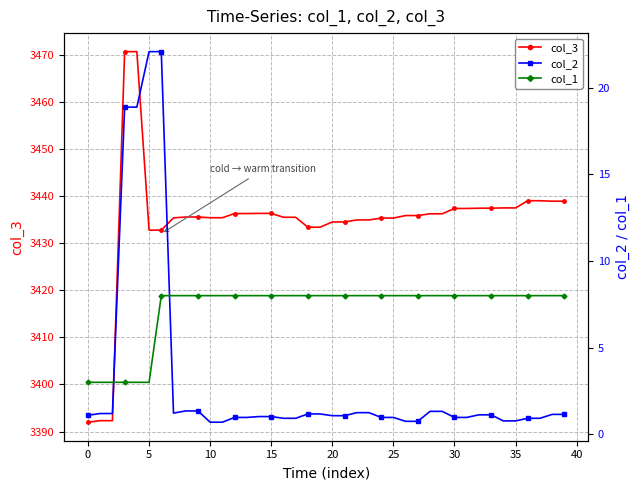

True or false: col_2 and col_3 intersect in this chart.

False